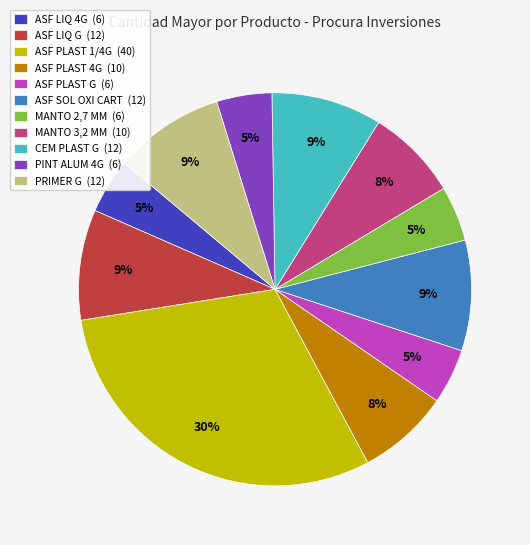

Which has a higher value, ASF PLAST G (6) or ASF LIQ G (12)?

ASF LIQ G (12)